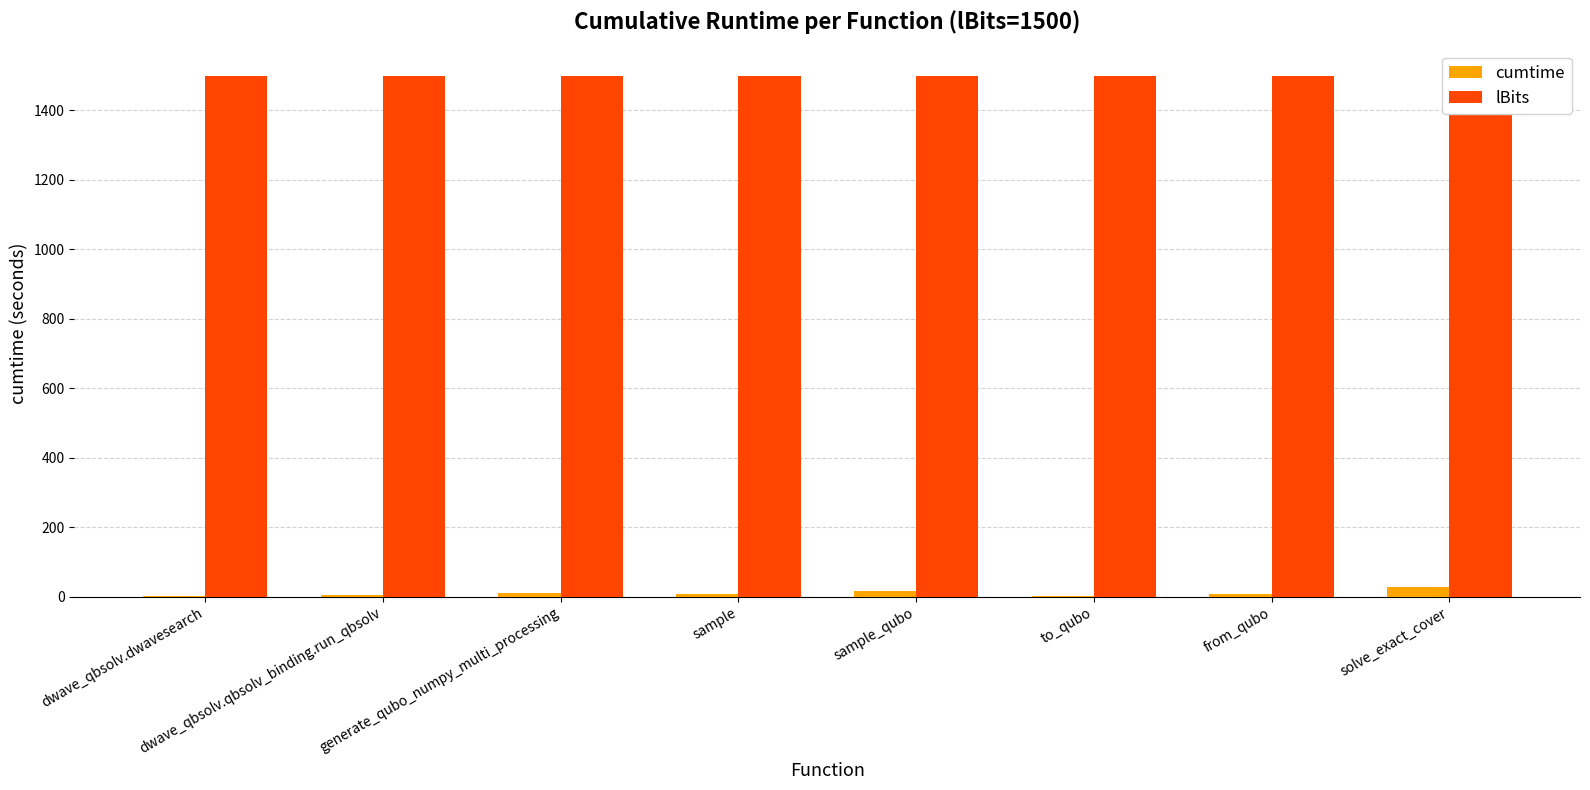

What are all the series names shown in the legend?

cumtime, lBits